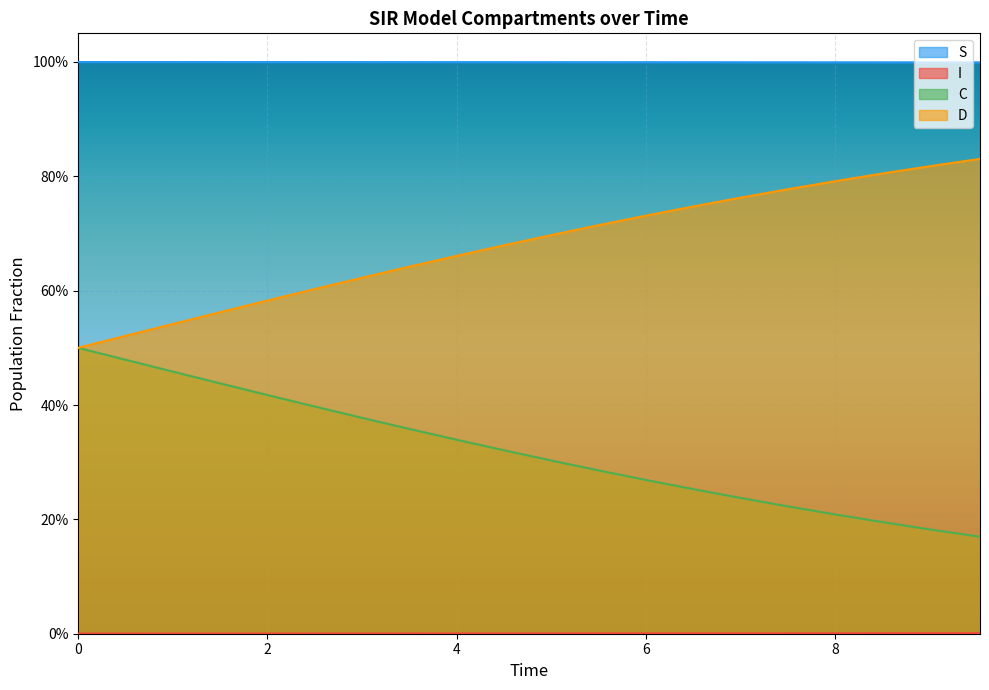

What are all the series names shown in the legend?

S, I, C, D